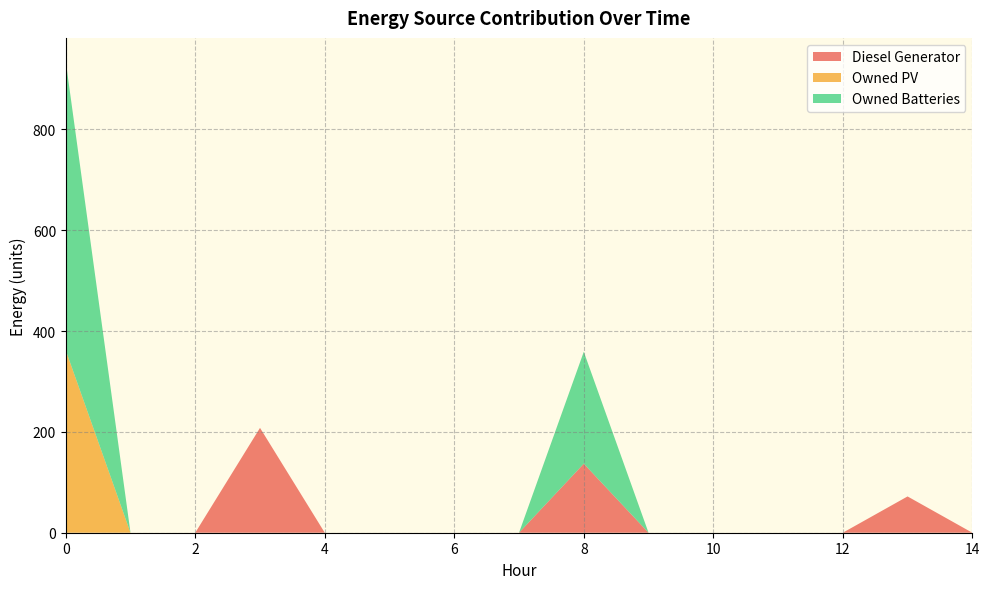

Reading right to left, extract all data points from this chart.

Diesel Generator: 14=0	13=72	12=0	11=0	10=0	9=0	8=137	7=0	6=0	5=0	4=0	3=208	2=0	1=0	0=0
Owned PV: 14=0	13=0	12=0	11=0	10=0	9=0	8=0	7=0	6=0	5=0	4=0	3=0	2=0	1=0	0=362
Owned Batteries: 14=0	13=0	12=0	11=0	10=0	9=0	8=222	7=0	6=0	5=0	4=0	3=0	2=0	1=0	0=573